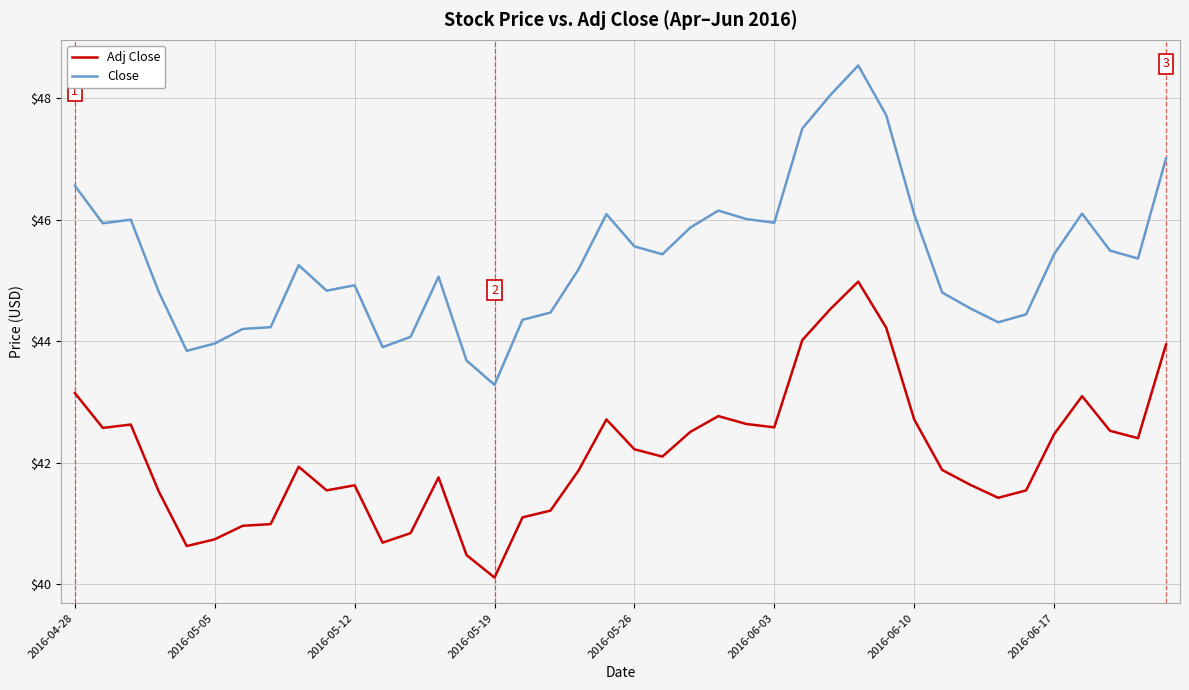

Which series has the largest total across all categories?

Close